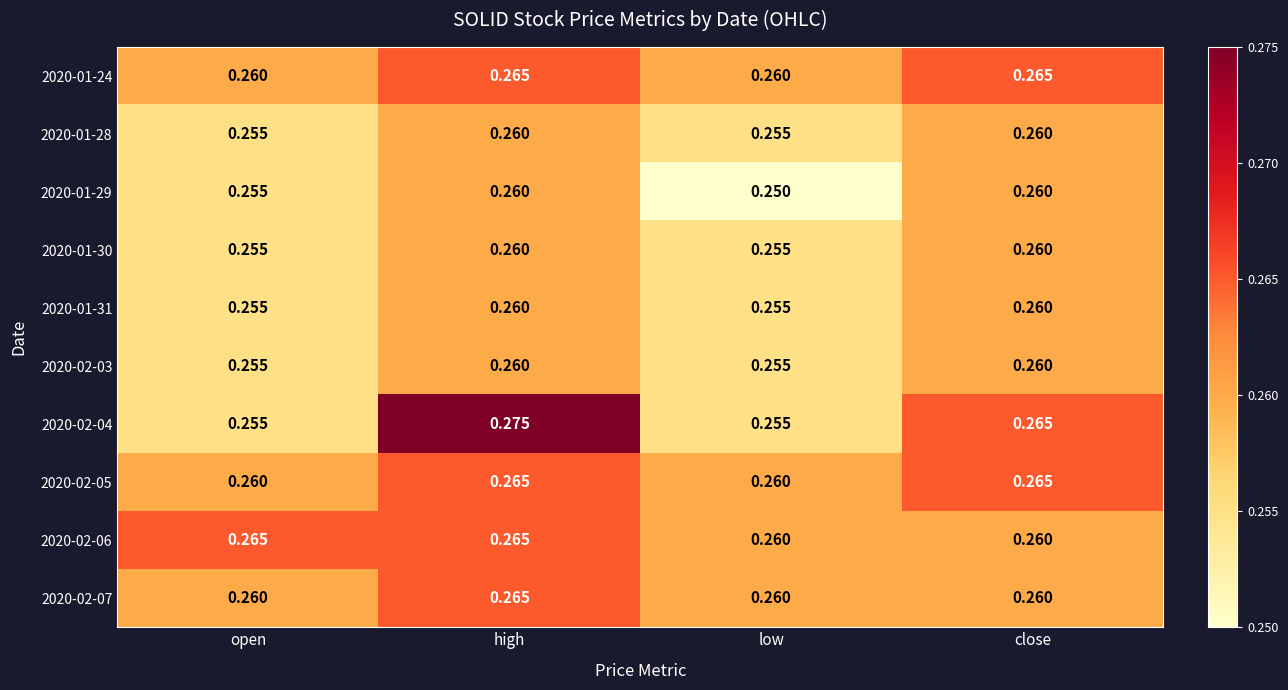

At how many categories does at least one series exceed 0?

4